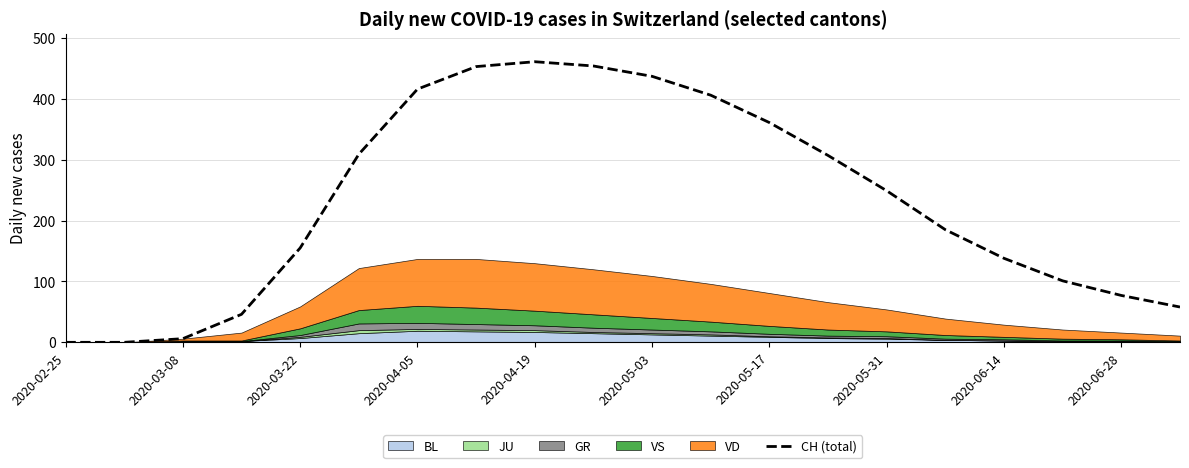

Where is CH (total) nearest to the value 230?

2020-05-31